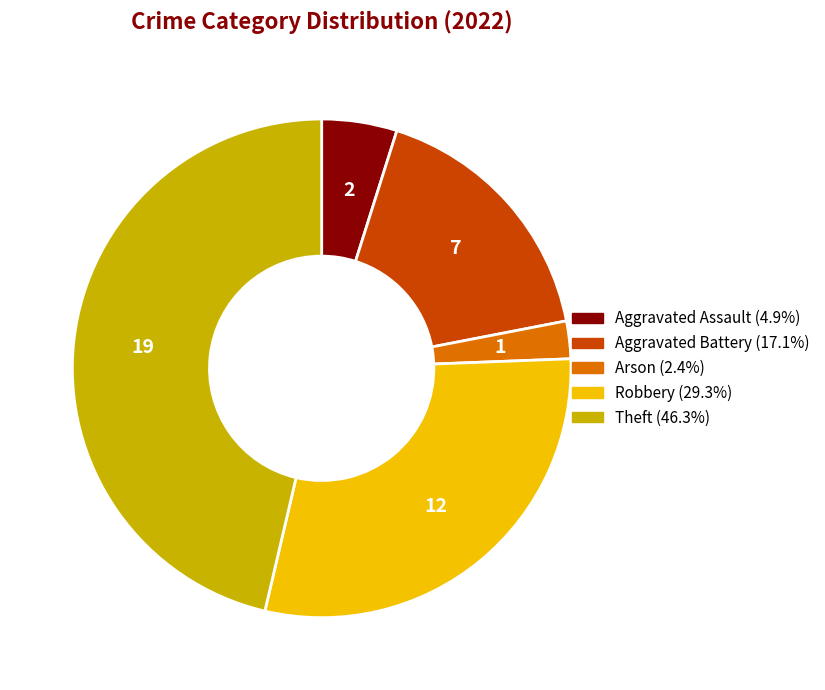

Does any single category account for the majority?

No